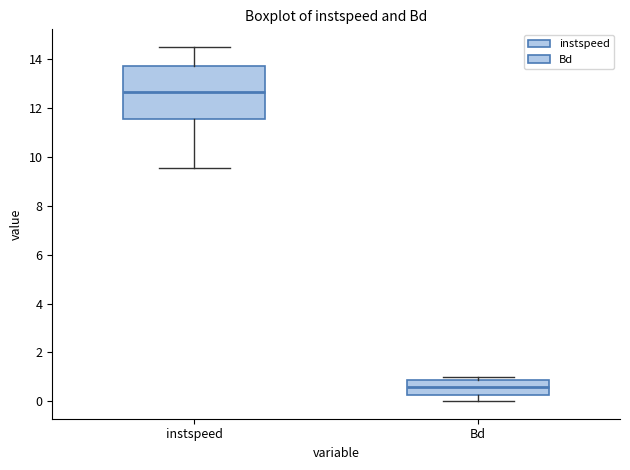

Which box has the highest median line?

instspeed